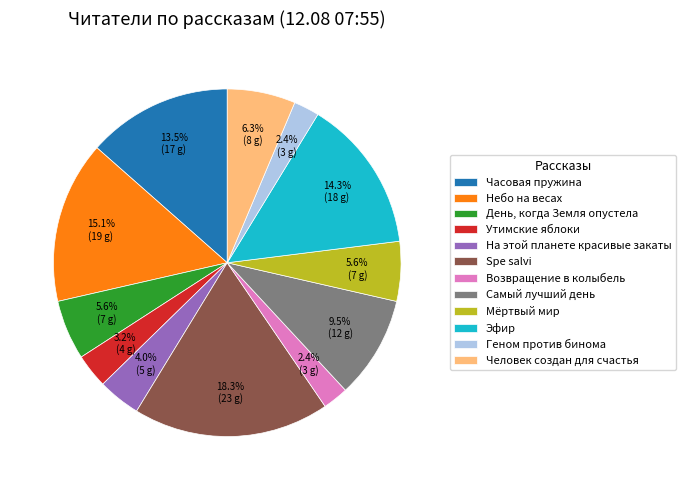

Does Человек создан для счастья account for over 50% of the chart?

No